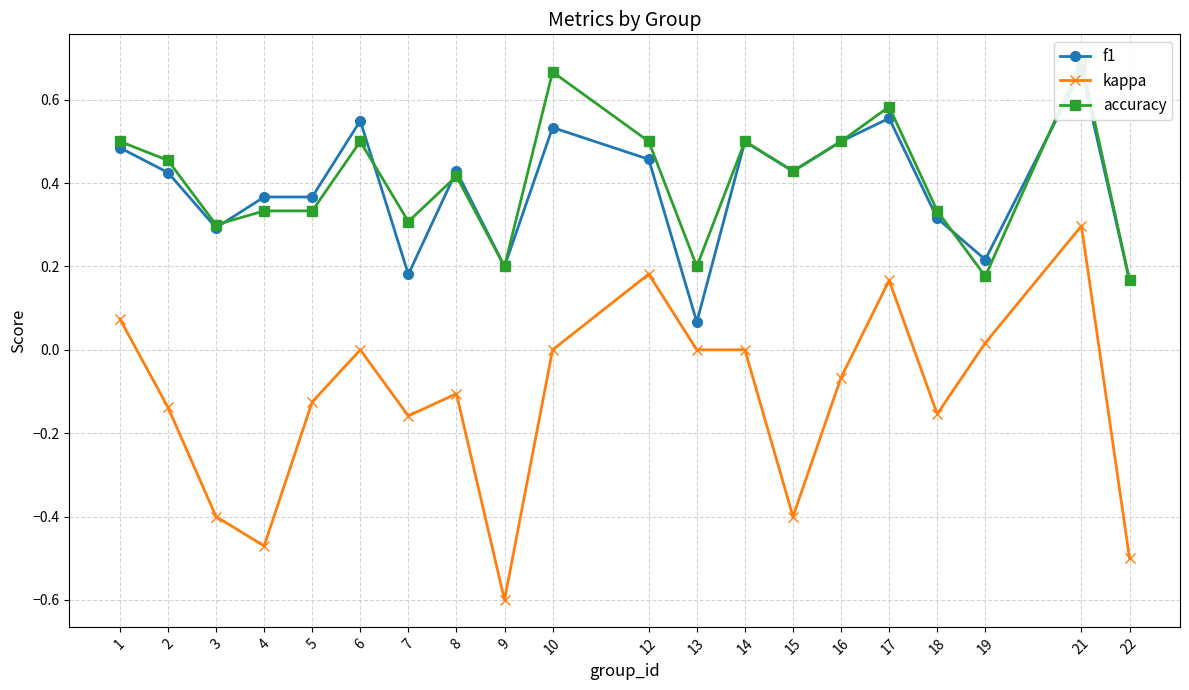

How many interior local valleys does the kappa series have?

5